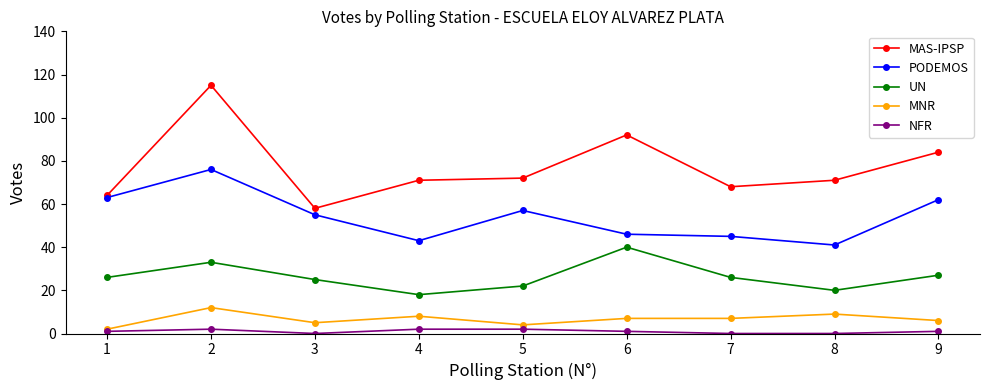

What are all the series names shown in the legend?

MAS-IPSP, PODEMOS, UN, MNR, NFR